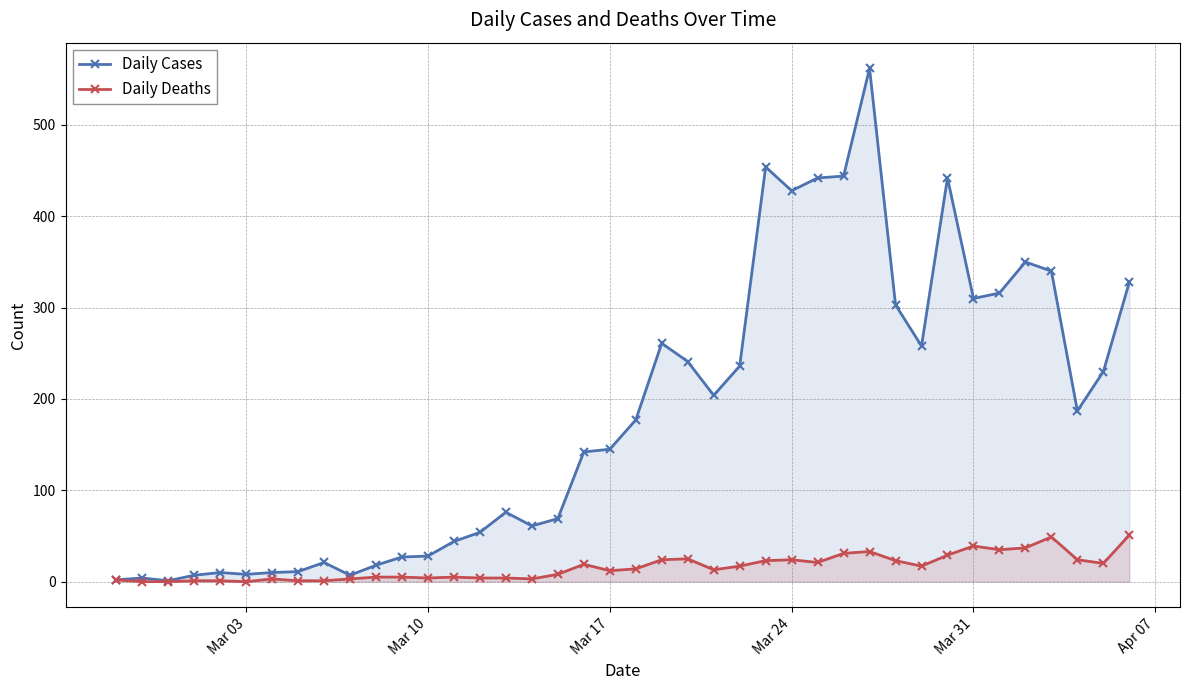

True or false: Daily Deaths and Daily Cases cross at least once.

False